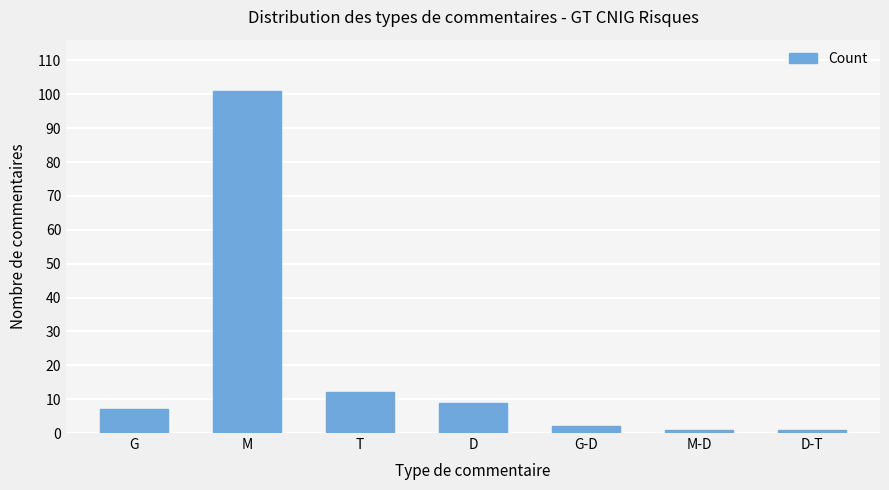

Is it true that the value at T is 12?

True